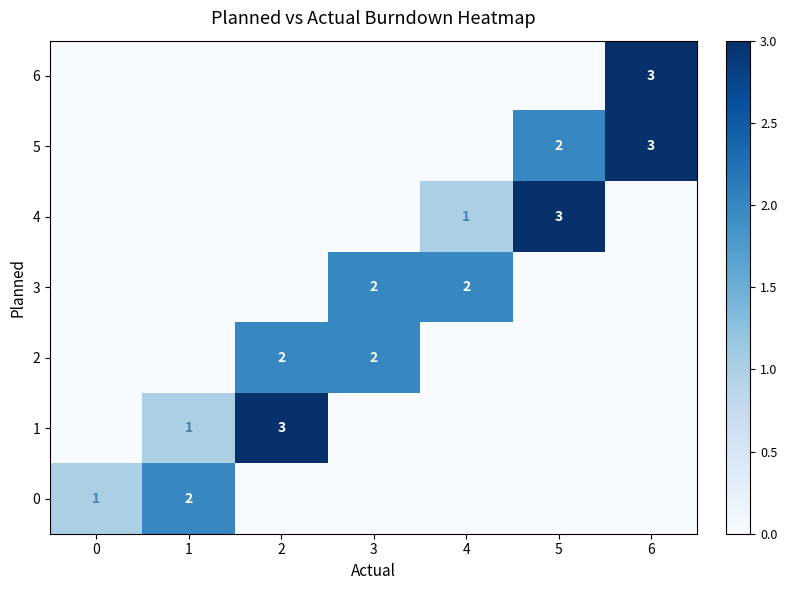

Reading left to right, extract all data points from this chart.

row_0: 0=0	1=0	2=0	3=0	4=0	5=0	6=3
row_1: 0=0	1=0	2=0	3=0	4=0	5=2	6=3
row_2: 0=0	1=0	2=0	3=0	4=1	5=3	6=0
row_3: 0=0	1=0	2=0	3=2	4=2	5=0	6=0
row_4: 0=0	1=0	2=2	3=2	4=0	5=0	6=0
row_5: 0=0	1=1	2=3	3=0	4=0	5=0	6=0
row_6: 0=1	1=2	2=0	3=0	4=0	5=0	6=0